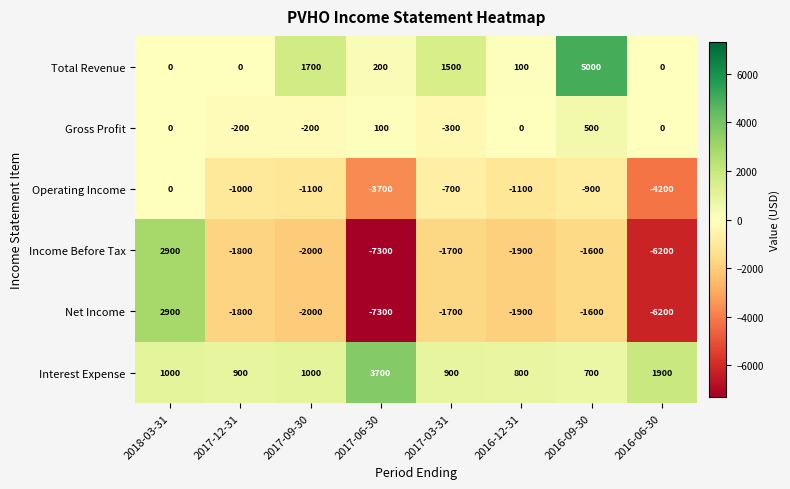

True or false: Interest Expense has a value of 700 at 2016-09-30.

True